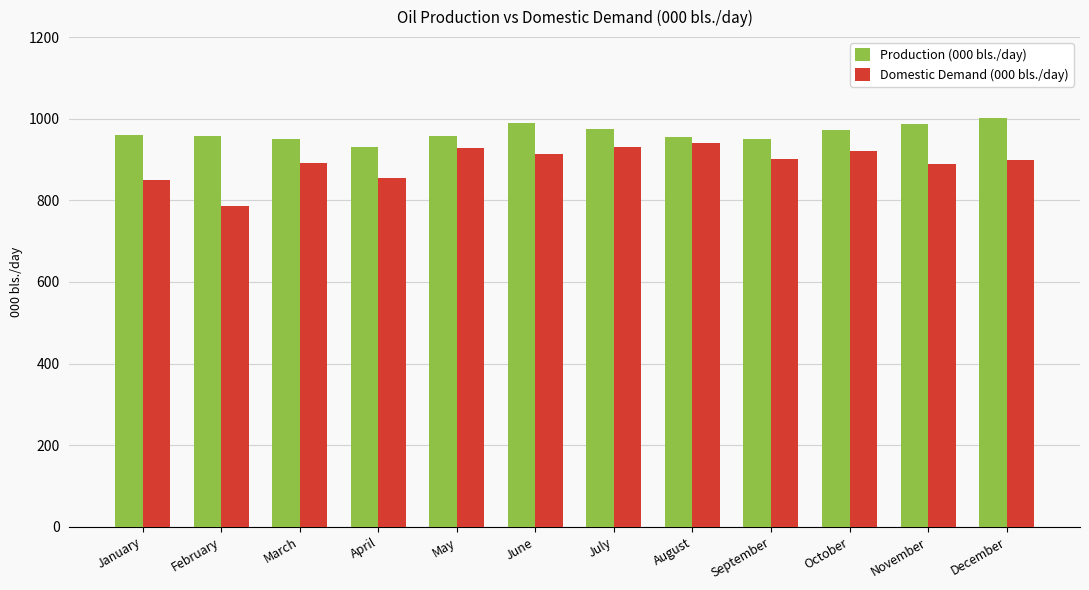

Which series has the largest total across all categories?

Production (000 bls./day)